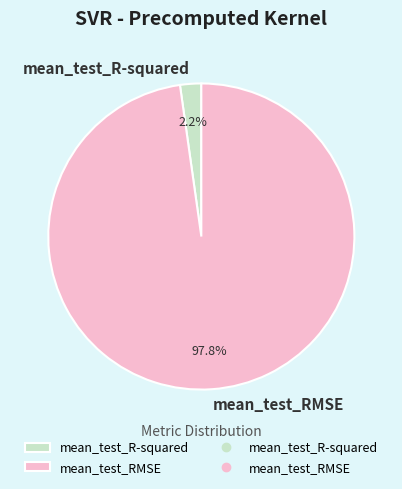

Which slice is the largest?

mean_test_RMSE